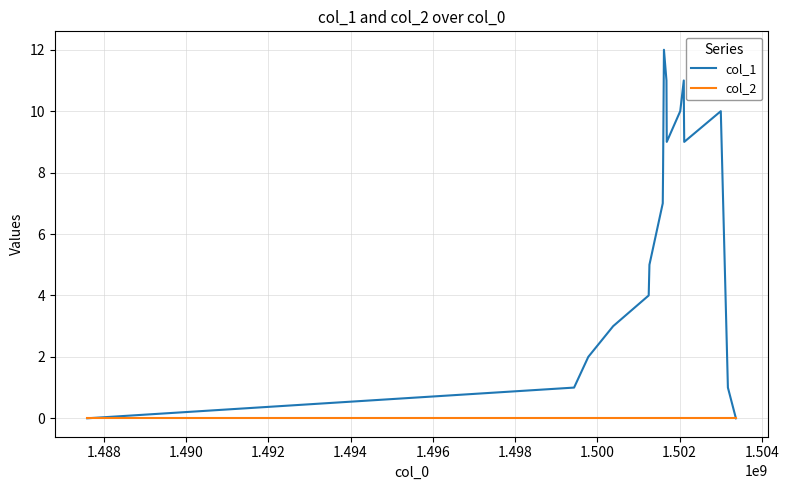

Which series has the widest spread of values?

col_1